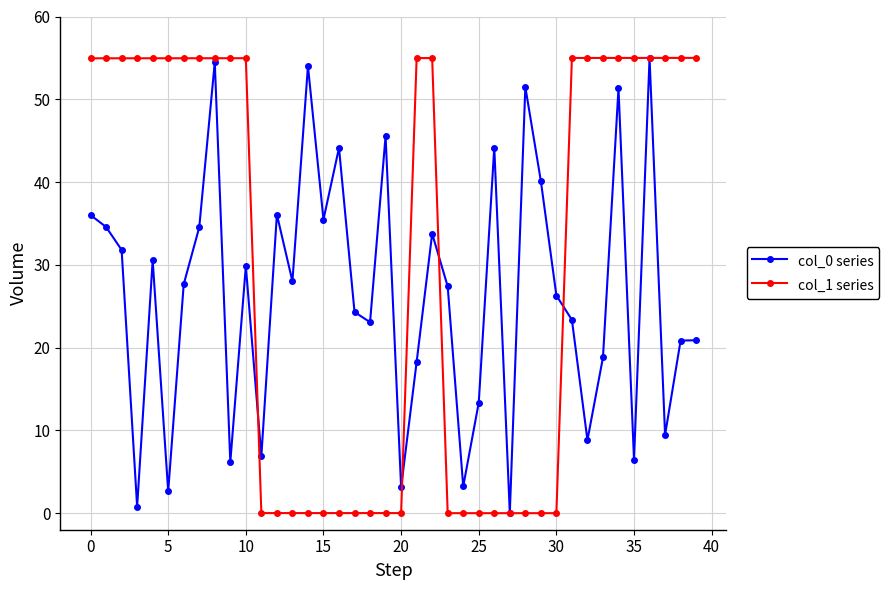

Which series has the largest total across all categories?

col_1 series